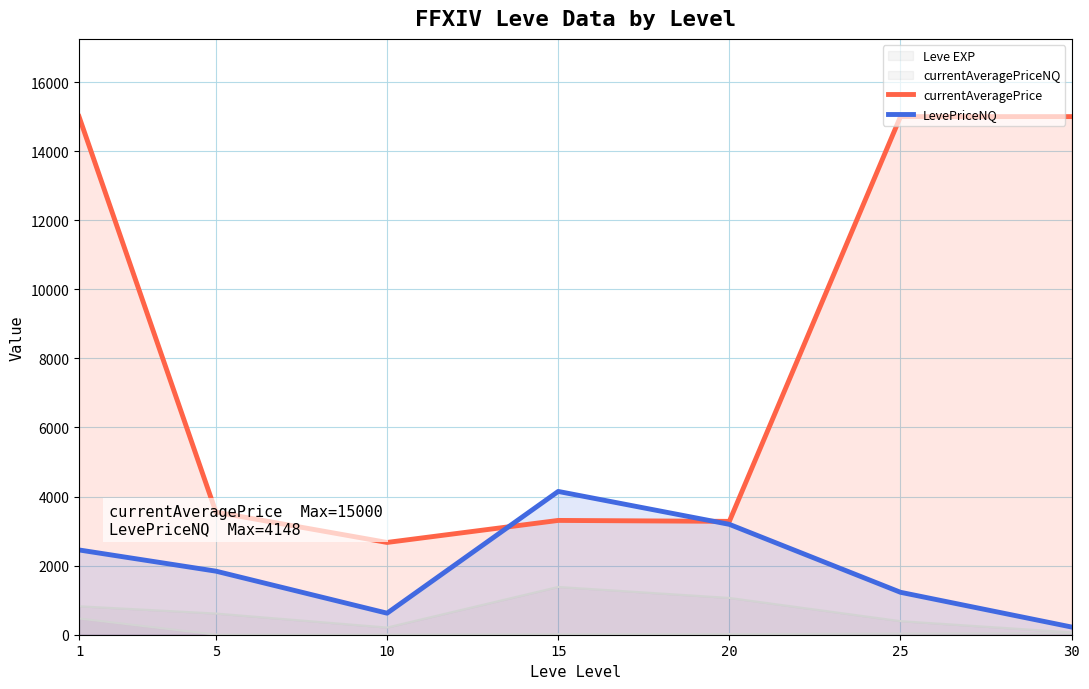

In currentAveragePrice, how many points are lower than both neighbors (excluding endpoints)?

2